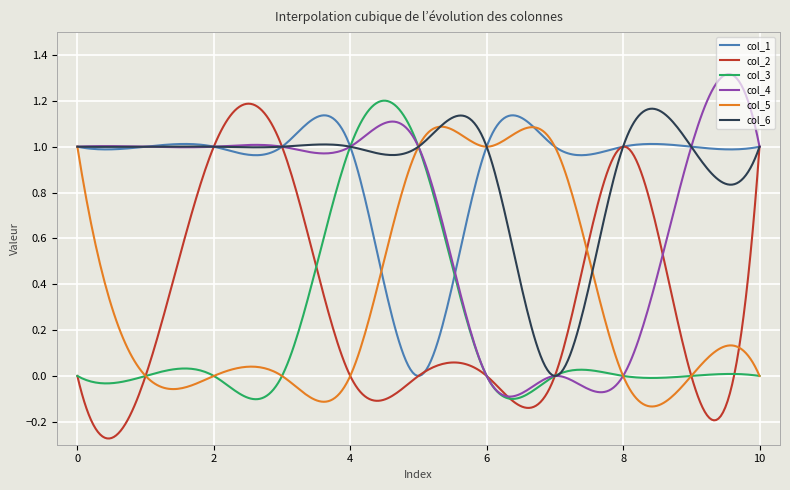

Reading left to right, what are all the values shown in this chart?

col_1: 0=1	1=1	2=1	3=1	4=1	5=0	6=1	7=1	8=1	9=1	10=1
col_2: 0=0	1=0	2=1	3=1	4=0	5=0	6=0	7=0	8=1	9=0	10=1
col_3: 0=0	1=0	2=0	3=0	4=1	5=1	6=0	7=0	8=0	9=0	10=0
col_4: 0=1	1=1	2=1	3=1	4=1	5=1	6=0	7=0	8=0	9=1	10=1
col_5: 0=1	1=0	2=0	3=0	4=0	5=1	6=1	7=1	8=0	9=0	10=0
col_6: 0=1	1=1	2=1	3=1	4=1	5=1	6=1	7=0	8=1	9=1	10=1